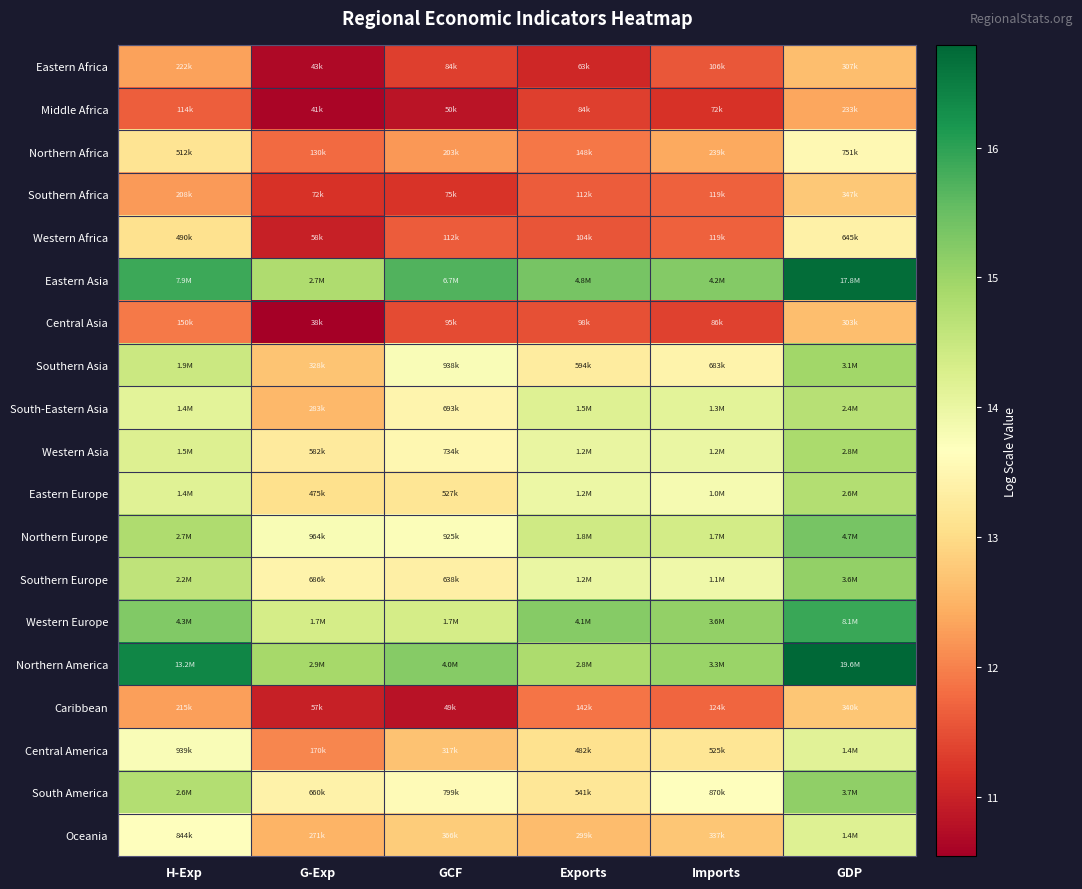

Reading left to right, what are all the values shown in this chart?

Eastern Africa: H-Exp=12.3	G-Exp=10.7	GCF=11.3	Exports=11.1	Imports=11.6	GDP=12.6
Middle Africa: H-Exp=11.6	G-Exp=10.6	GCF=10.8	Exports=11.3	Imports=11.2	GDP=12.4
Northern Africa: H-Exp=13.1	G-Exp=11.8	GCF=12.2	Exports=11.9	Imports=12.4	GDP=13.5
Southern Africa: H-Exp=12.2	G-Exp=11.2	GCF=11.2	Exports=11.6	Imports=11.7	GDP=12.8
Western Africa: H-Exp=13.1	G-Exp=11.0	GCF=11.6	Exports=11.5	Imports=11.7	GDP=13.4
Eastern Asia: H-Exp=15.9	G-Exp=14.8	GCF=15.7	Exports=15.4	Imports=15.3	GDP=16.7
Central Asia: H-Exp=11.9	G-Exp=10.5	GCF=11.5	Exports=11.5	Imports=11.4	GDP=12.6
Southern Asia: H-Exp=14.5	G-Exp=12.7	GCF=13.8	Exports=13.3	Imports=13.4	GDP=14.9
South-Eastern Asia: H-Exp=14.1	G-Exp=12.6	GCF=13.4	Exports=14.2	Imports=14.1	GDP=14.7
Western Asia: H-Exp=14.2	G-Exp=13.3	GCF=13.5	Exports=14.0	Imports=14.0	GDP=14.9
Eastern Europe: H-Exp=14.2	G-Exp=13.1	GCF=13.2	Exports=14.0	Imports=13.8	GDP=14.8
Northern Europe: H-Exp=14.8	G-Exp=13.8	GCF=13.7	Exports=14.4	Imports=14.4	GDP=15.4
Southern Europe: H-Exp=14.6	G-Exp=13.4	GCF=13.4	Exports=14.0	Imports=13.9	GDP=15.1
Western Europe: H-Exp=15.3	G-Exp=14.3	GCF=14.3	Exports=15.2	Imports=15.1	GDP=15.9
Northern America: H-Exp=16.4	G-Exp=14.9	GCF=15.2	Exports=14.8	Imports=15.0	GDP=16.8
Caribbean: H-Exp=12.3	G-Exp=11.0	GCF=10.8	Exports=11.9	Imports=11.7	GDP=12.7
Central America: H-Exp=13.8	G-Exp=12.0	GCF=12.7	Exports=13.1	Imports=13.2	GDP=14.1
South America: H-Exp=14.8	G-Exp=13.4	GCF=13.6	Exports=13.2	Imports=13.7	GDP=15.1
Oceania: H-Exp=13.6	G-Exp=12.5	GCF=12.8	Exports=12.6	Imports=12.7	GDP=14.2